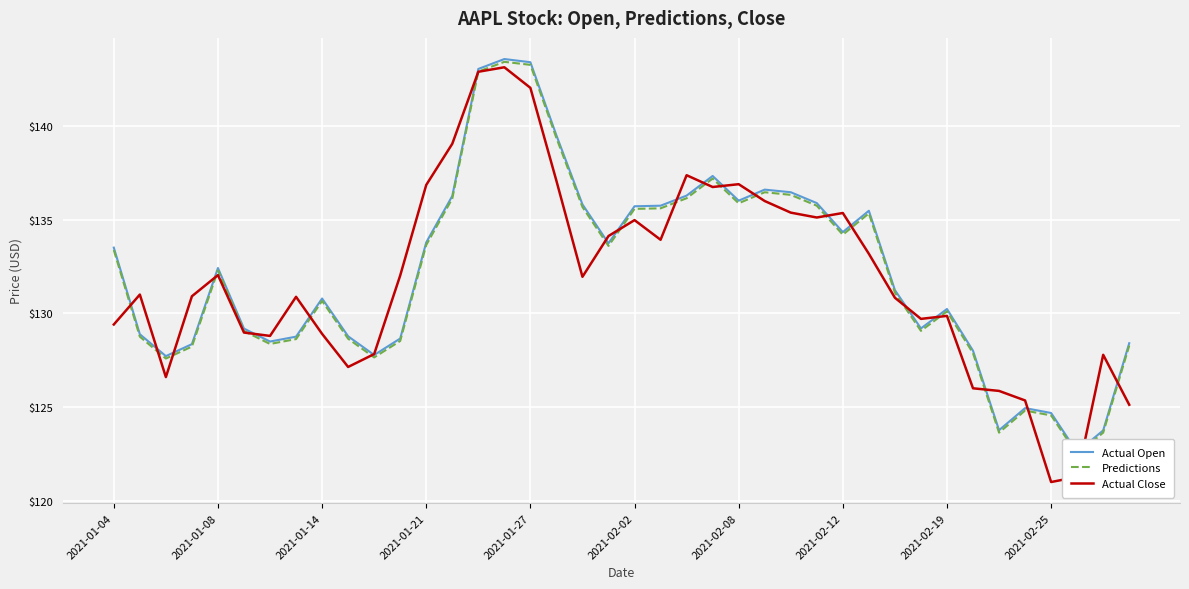

Does the chart display data point markers on the line(s)?

No